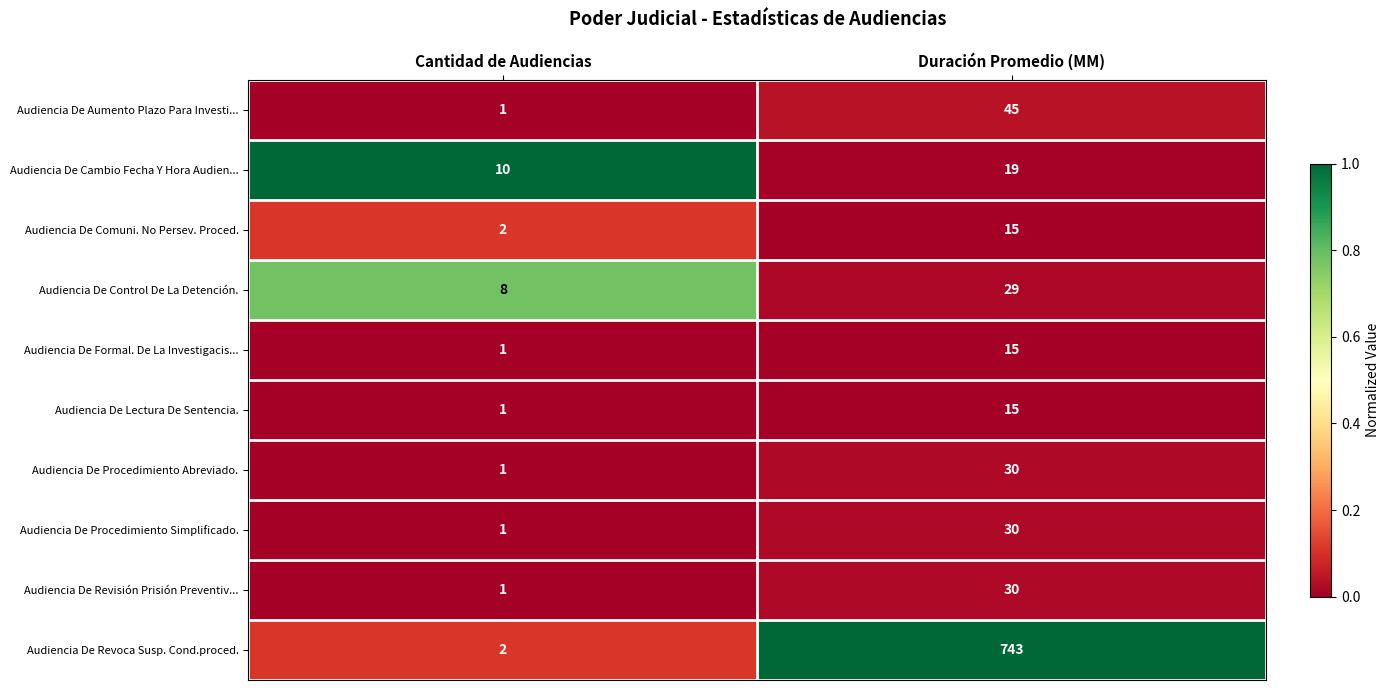

Which label corresponds to the largest value in the chart?

Duración Promedio (MM)